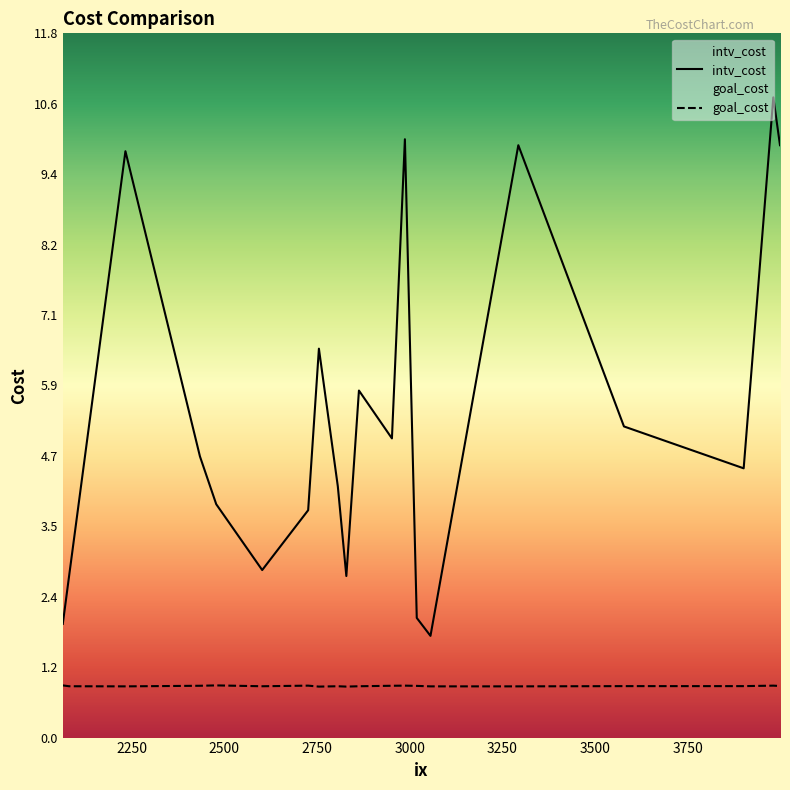

What position from the left is 3293?

18